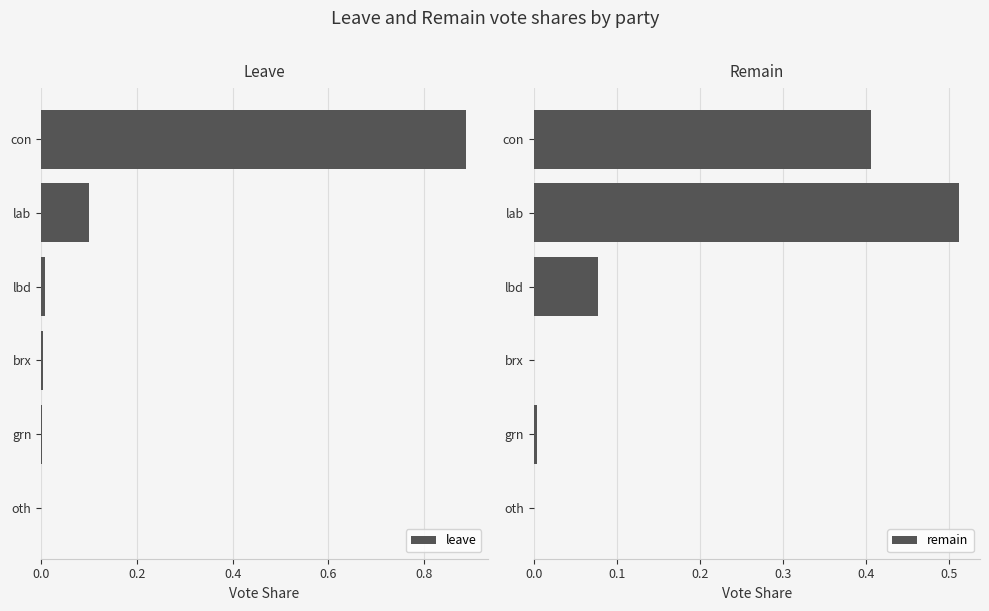

List the series in order of their overall mean, highest first.

leave, remain